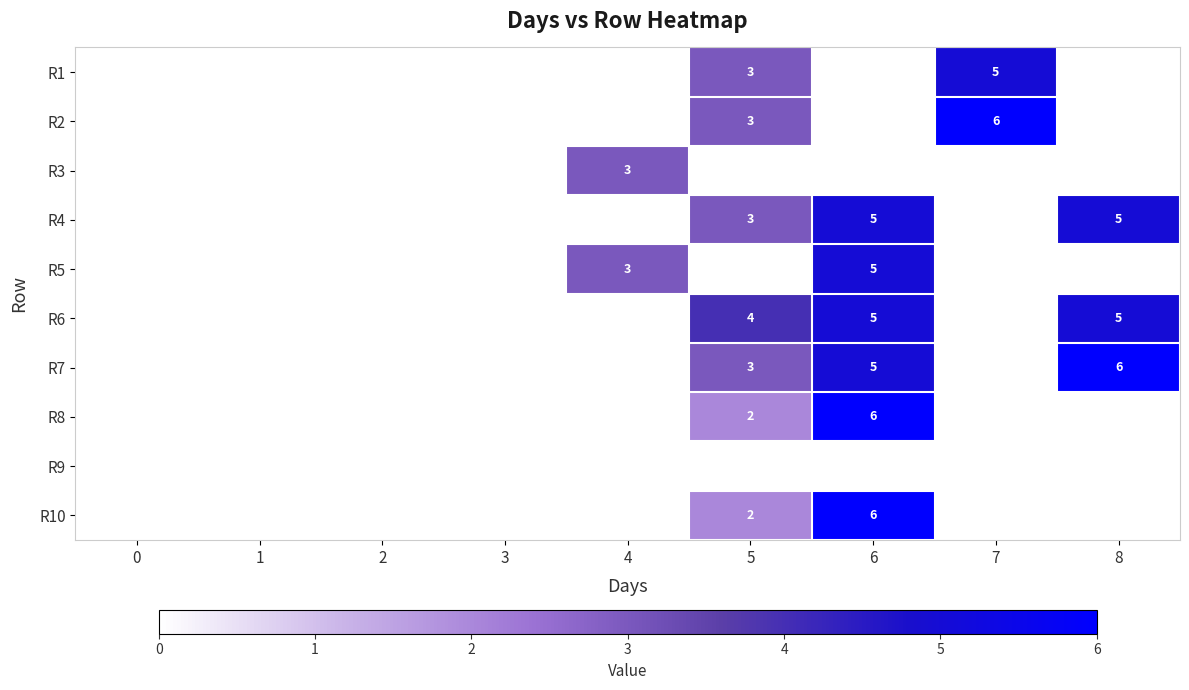

What is the maximum value shown in the chart?

6